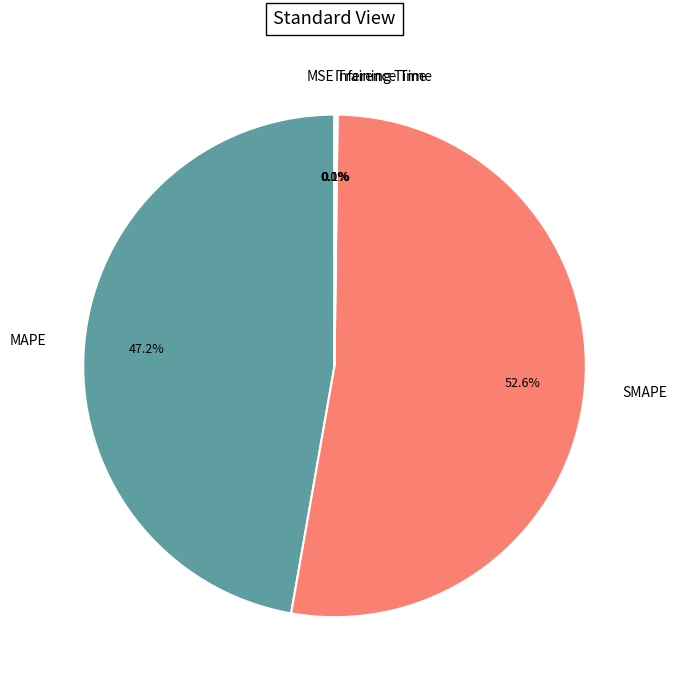

To the nearest percent, what is the average slice percentage?

20%